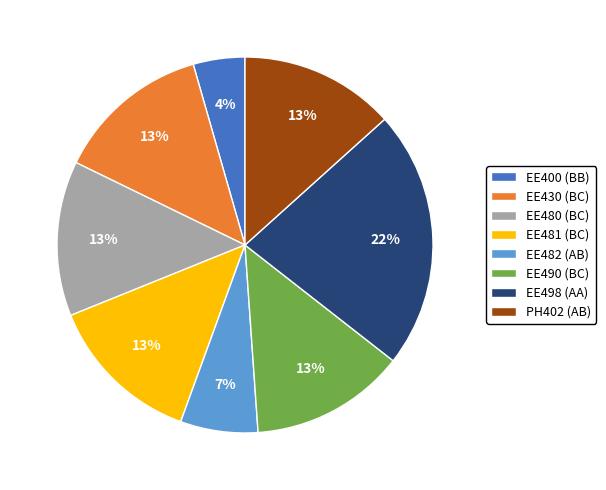

Combined, do EE430 (BC) and EE480 (BC) account for over 50%?

No